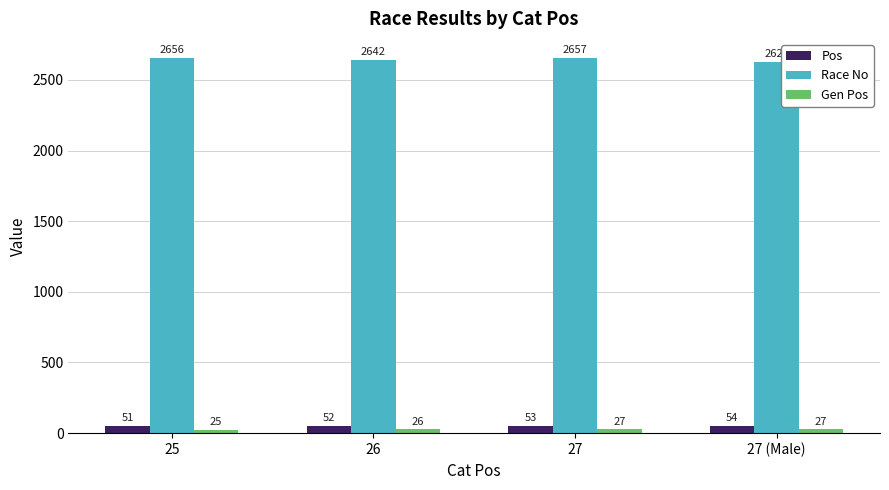

Is the value of Race No at 25 greater than the value of Pos at 26?

Yes